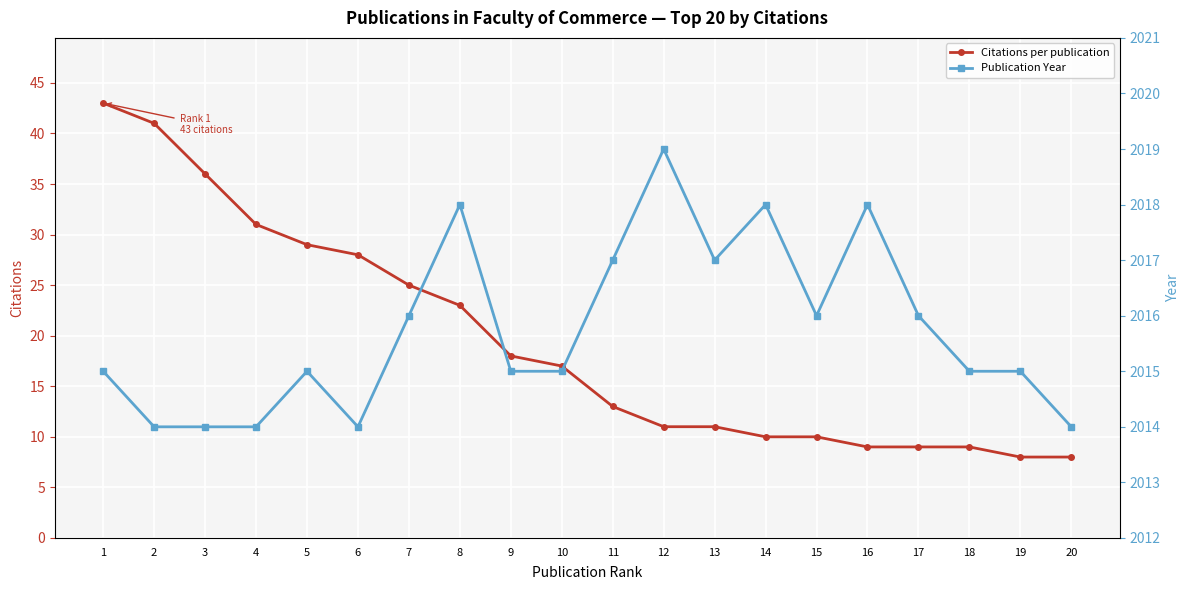

What is the approximate value of Citations per publication at 18, to the nearest 5?

10